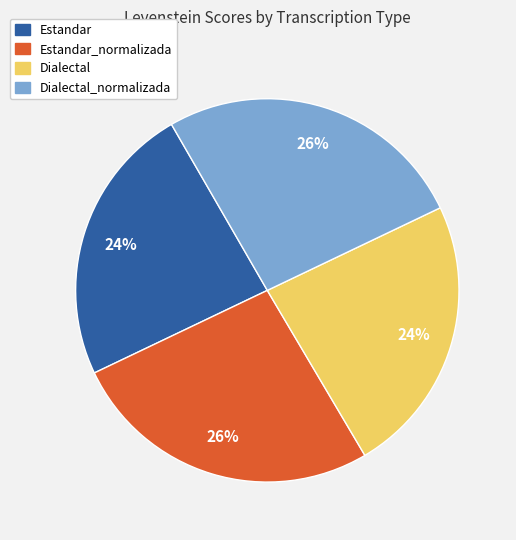

Is it true that Dialectal is 24% of the pie?

True